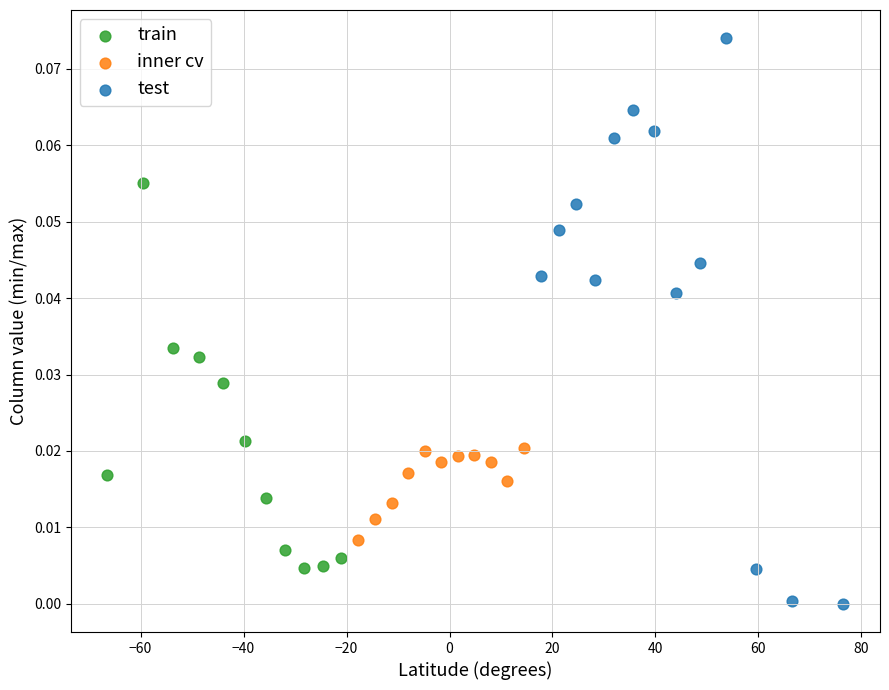

Which series reaches the maximum Y coordinate?

test